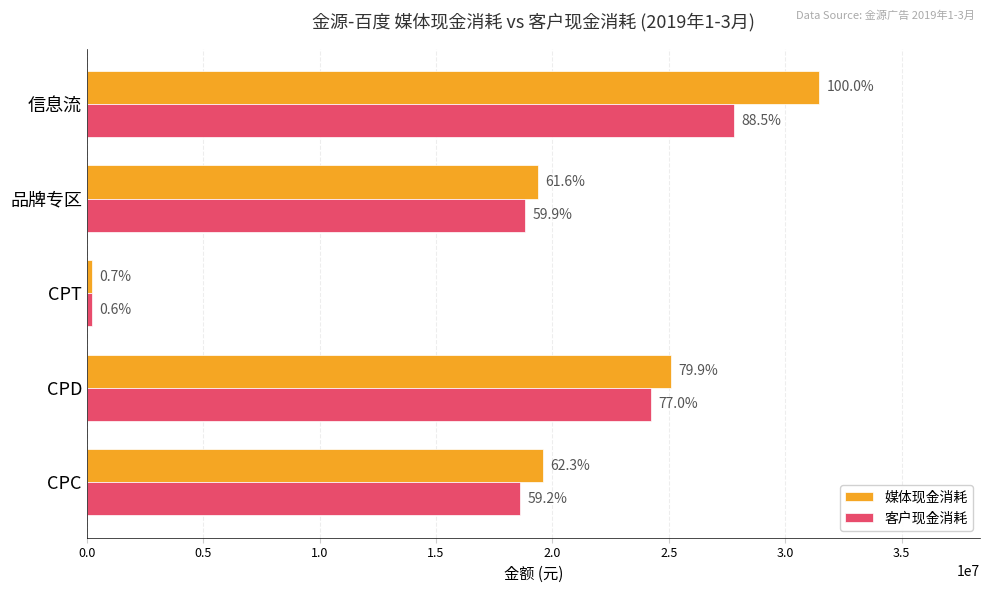

What are all the series names shown in the legend?

媒体现金消耗, 客户现金消耗